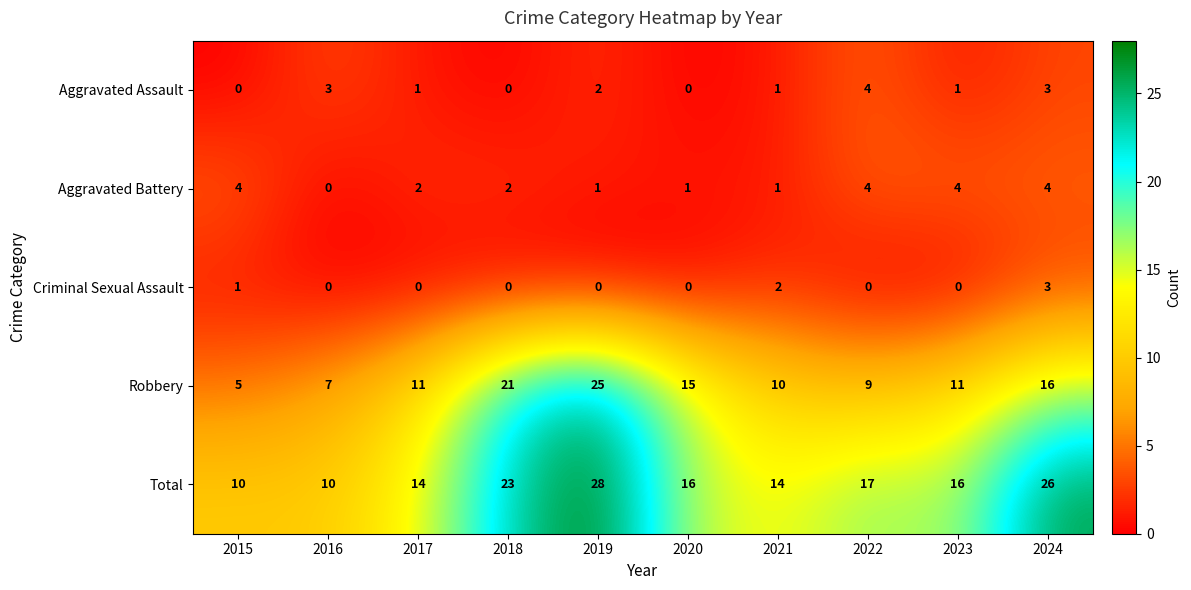

What is the spread (max minus min) of values at 2019?

28